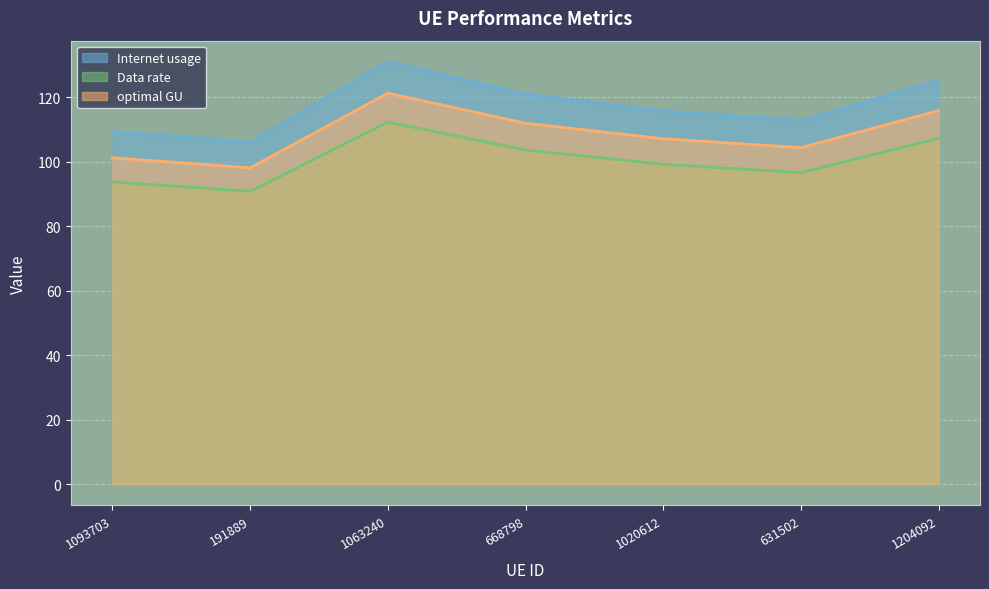

Which label corresponds to the largest value in the chart?

1063240